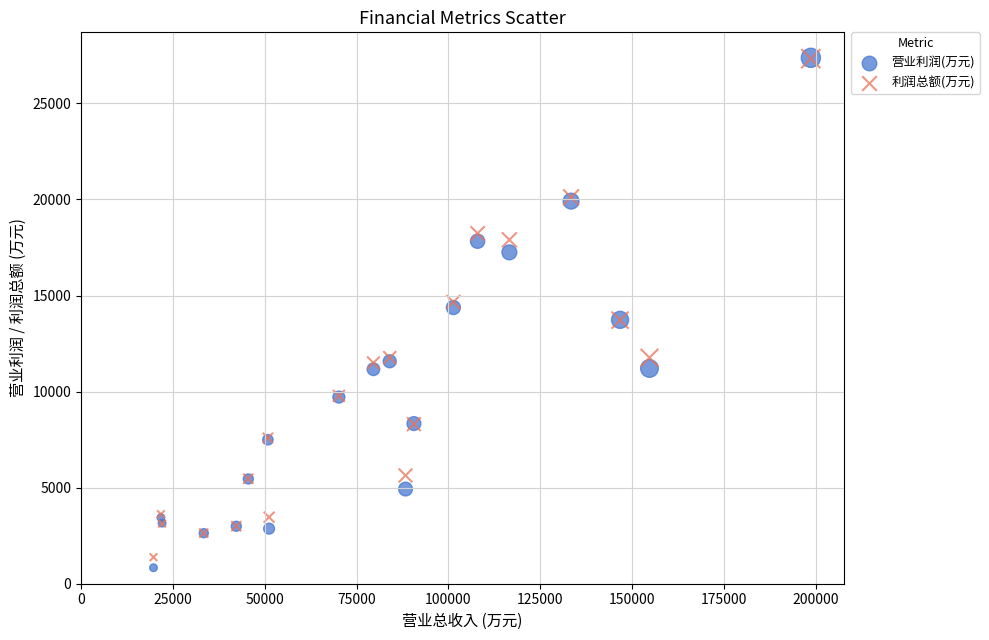

What are all the series names shown in the legend?

营业利润(万元), 利润总额(万元)